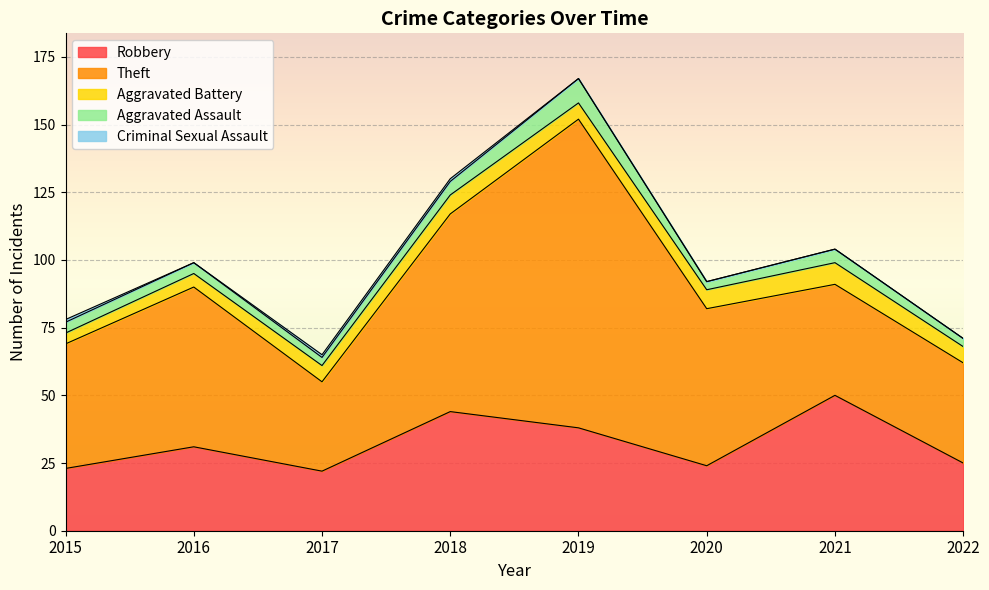

How many values in Criminal Sexual Assault are above zero?

3